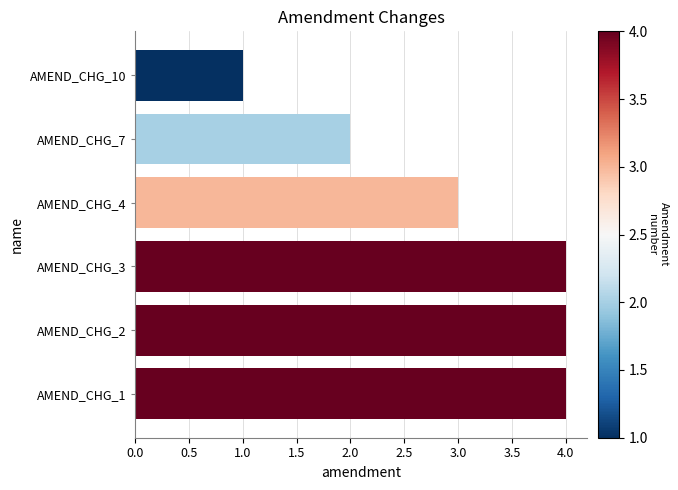

How many data points does each series have?

6